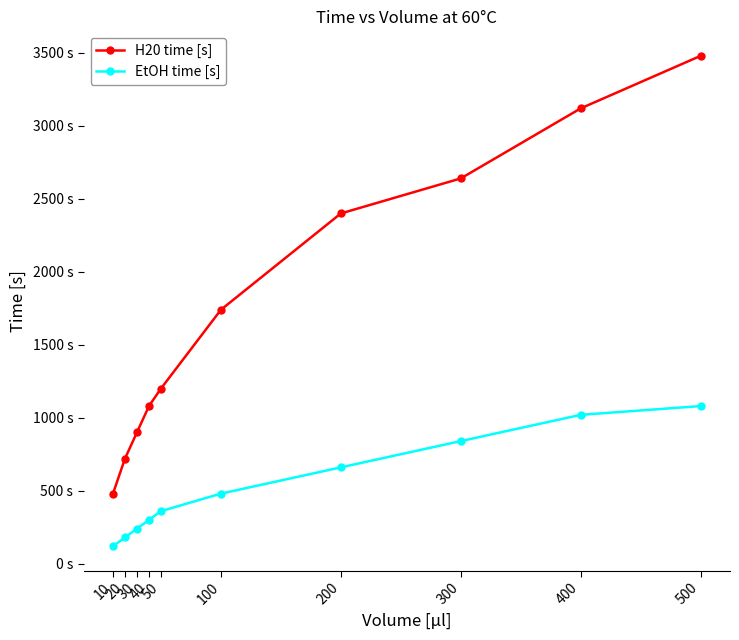

What are all the series names shown in the legend?

H20 time [s], EtOH time [s]